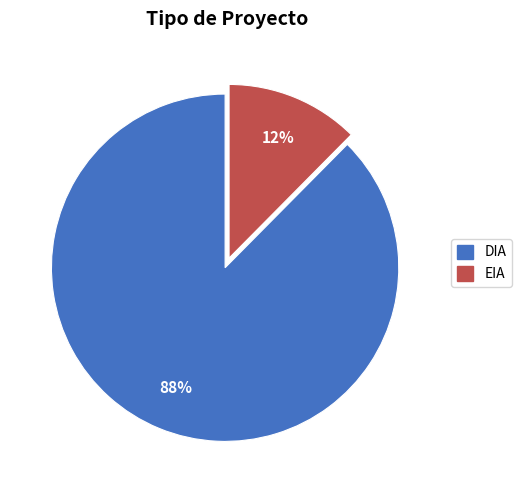

Count the number of slices in the pie.

2